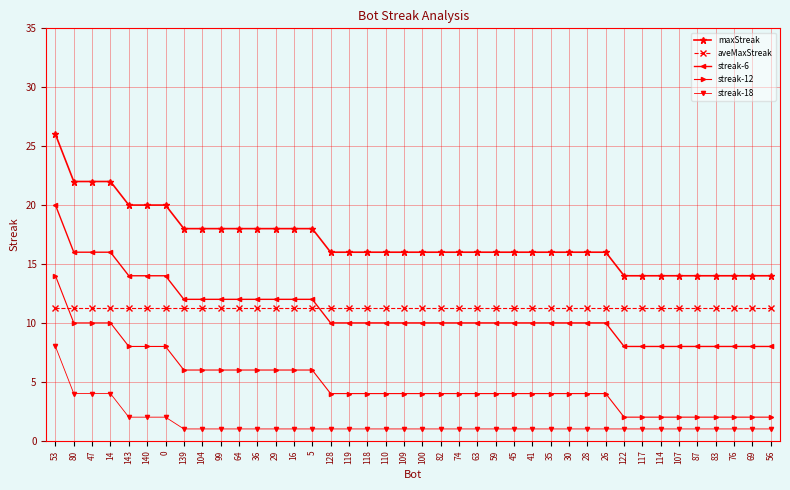

True or false: maxStreak has a value of 4.4 at 5.

False